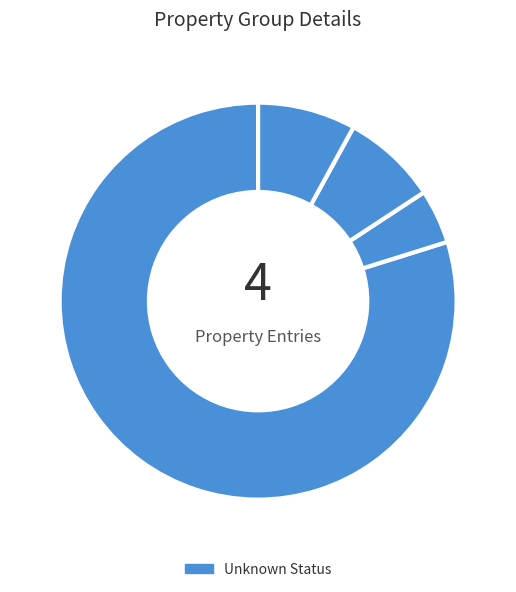

How many segments does this pie chart have?

4